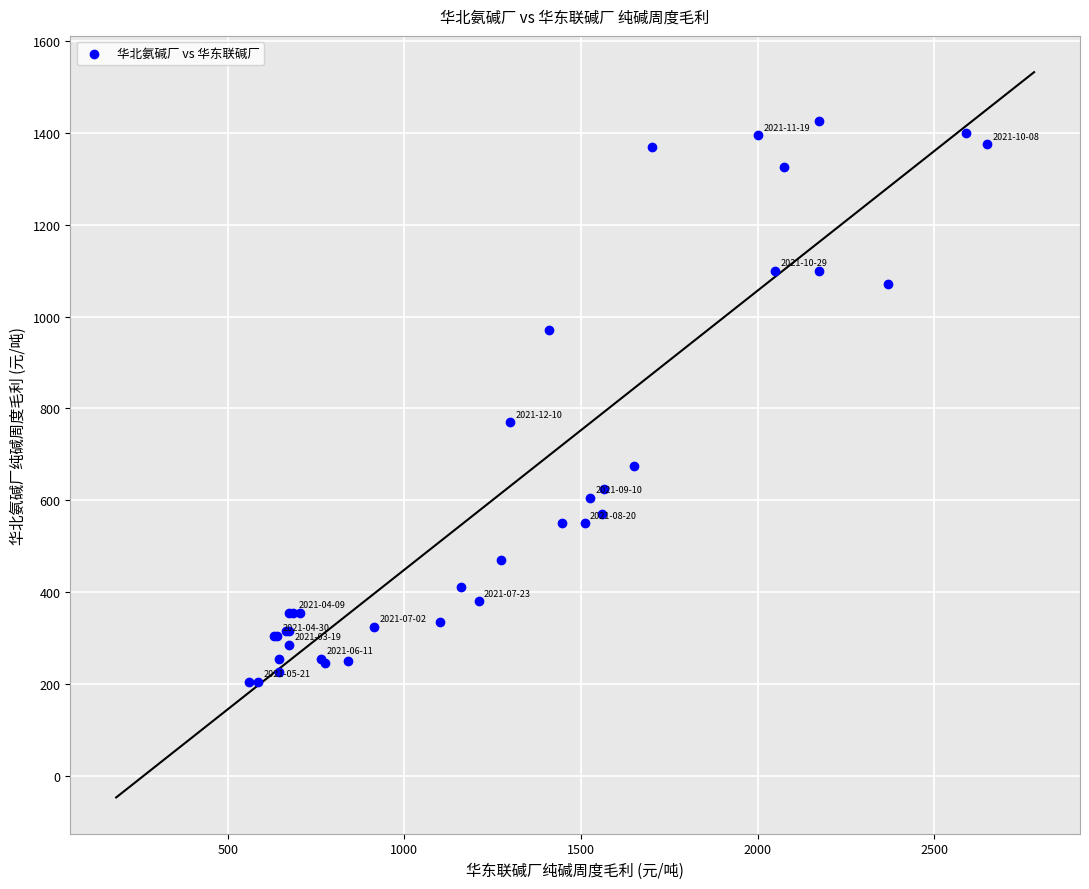

What Y value in the scatter plot is closest to 815?

770